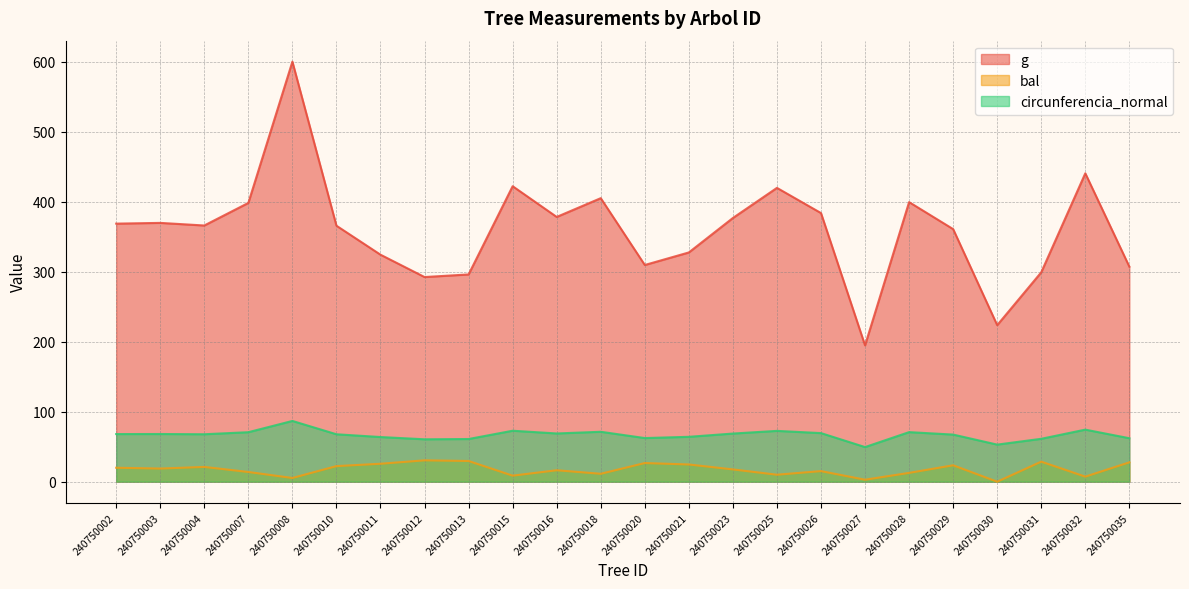

True or false: bal has a value of 18.5 at 240750007.

False